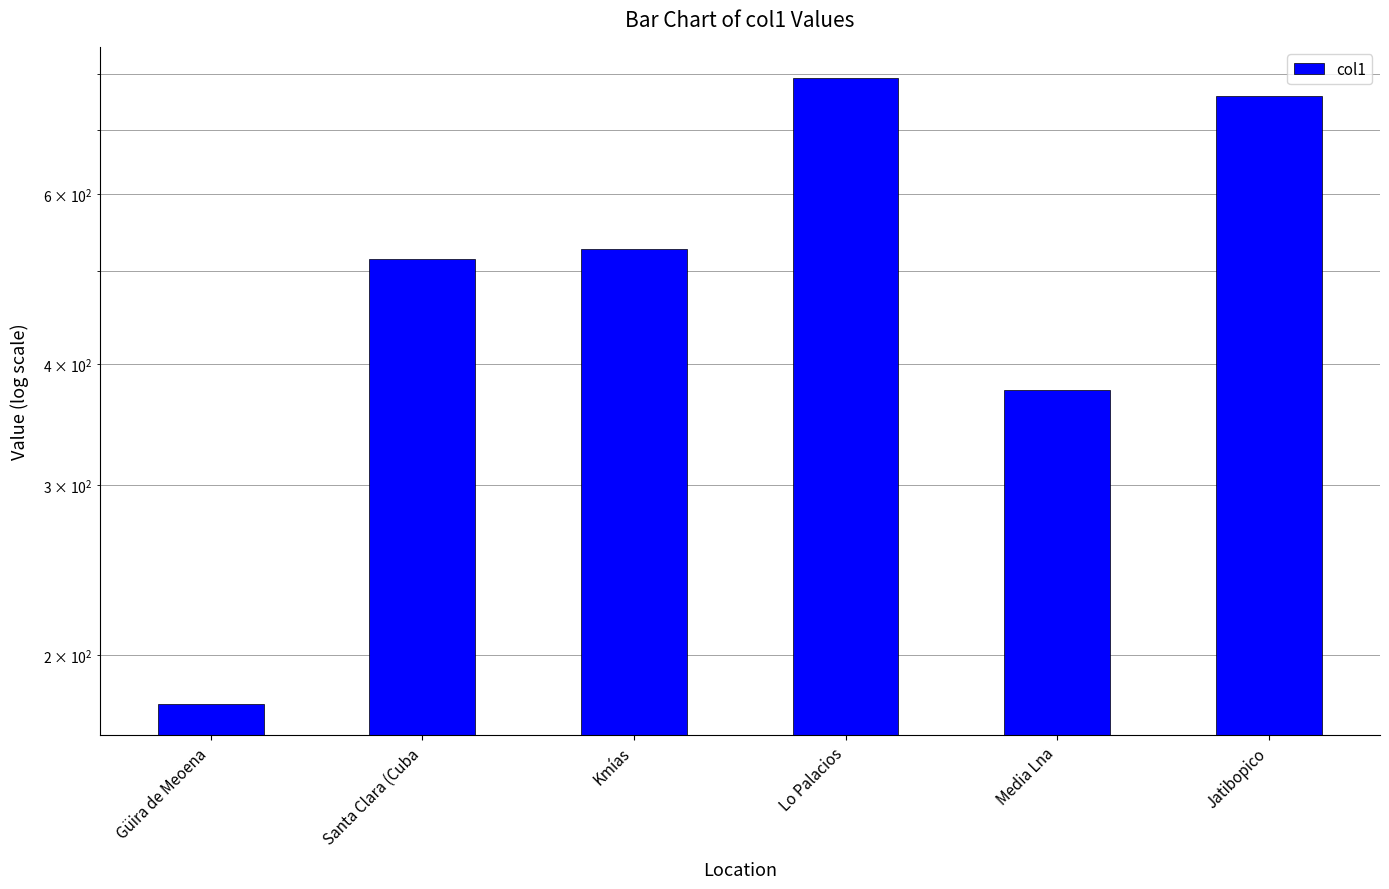

Reading right to left, transcribe all the data shown in this chart.

758.9	376.0	791.5	526.6	514.5	178.0